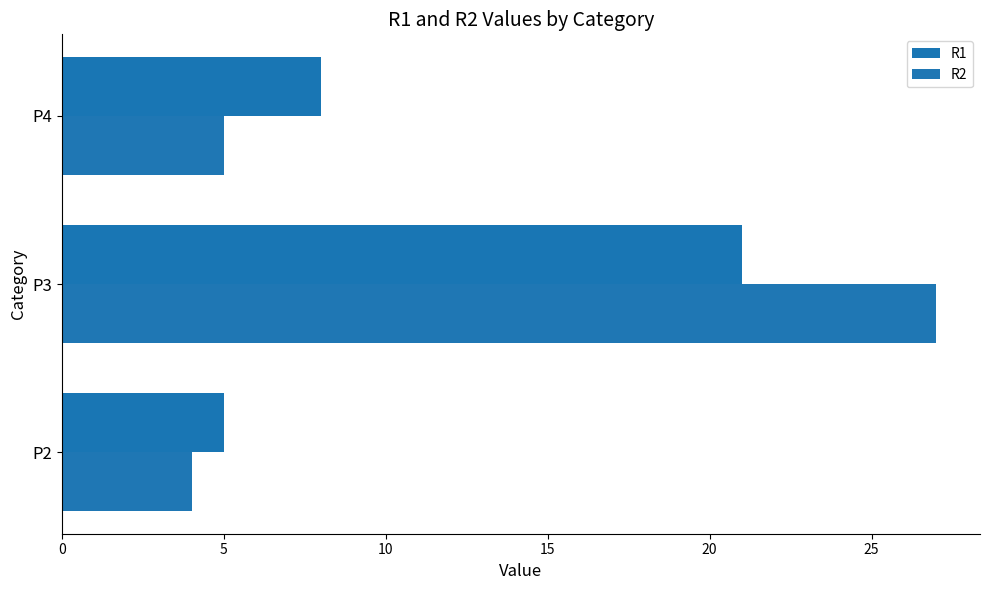

Count the number of categories in the chart.

3